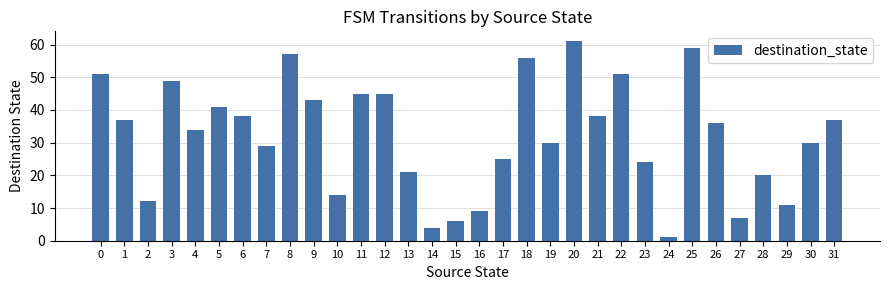

What is the average value?

32